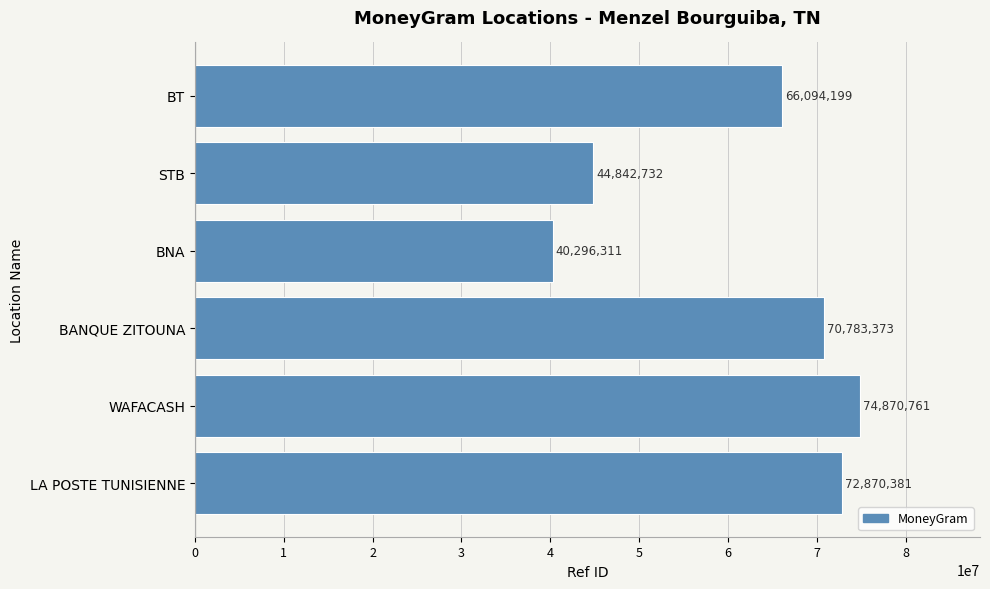

The value at BT is 96891740. True or false?

False